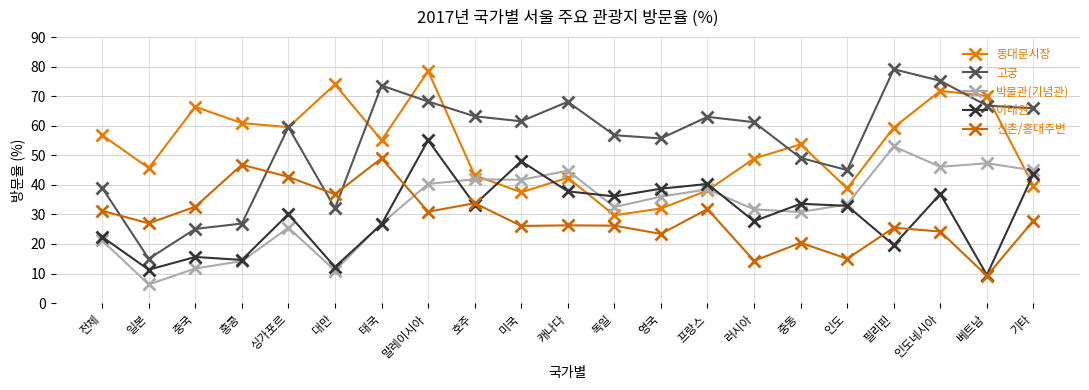

How many data points does each series have?

21